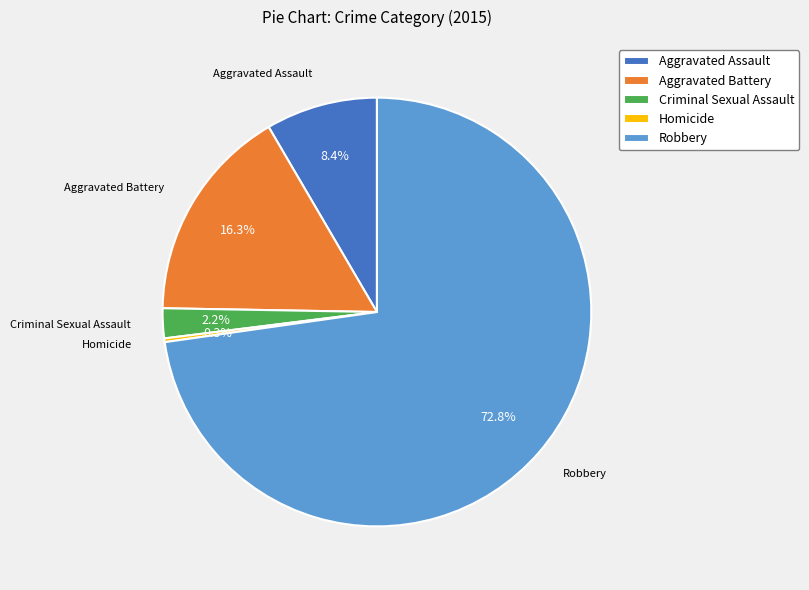

How many segments does this pie chart have?

5